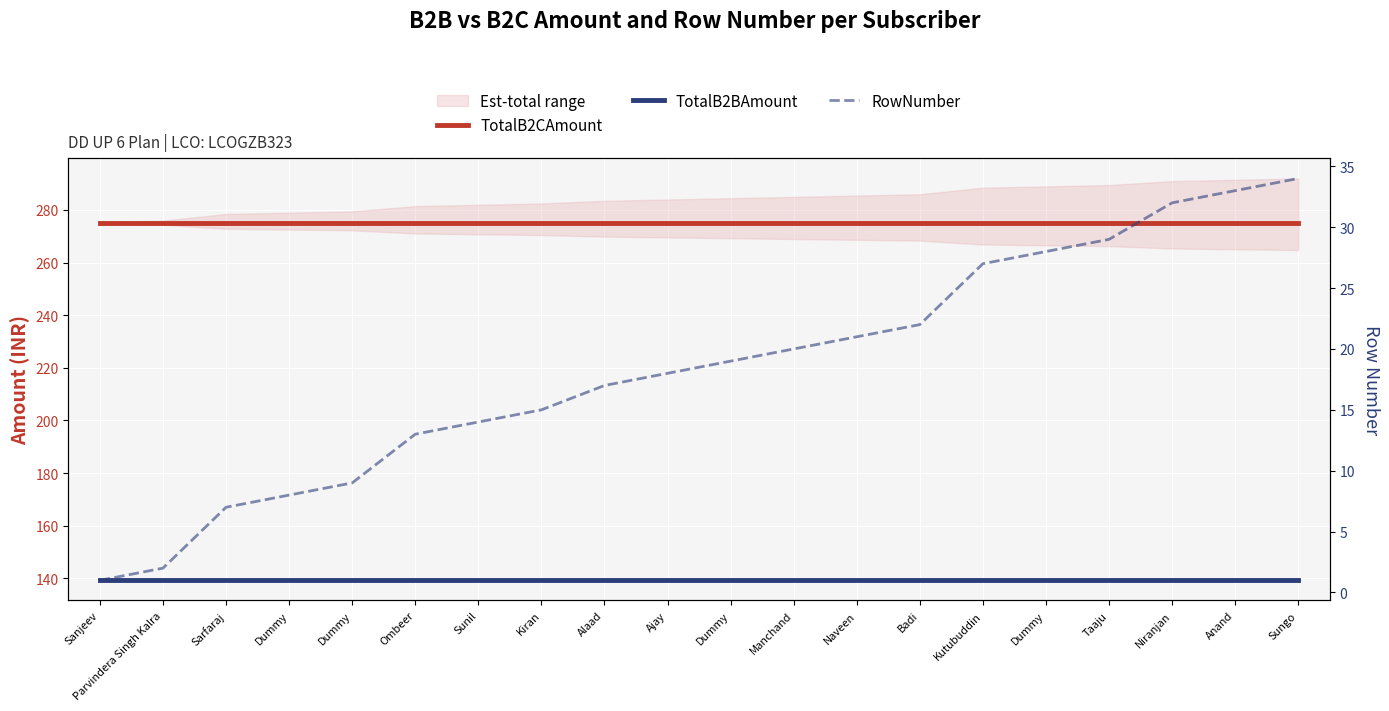

True or false: TotalB2BAmount has a value of 211.2 at Manchand.

False